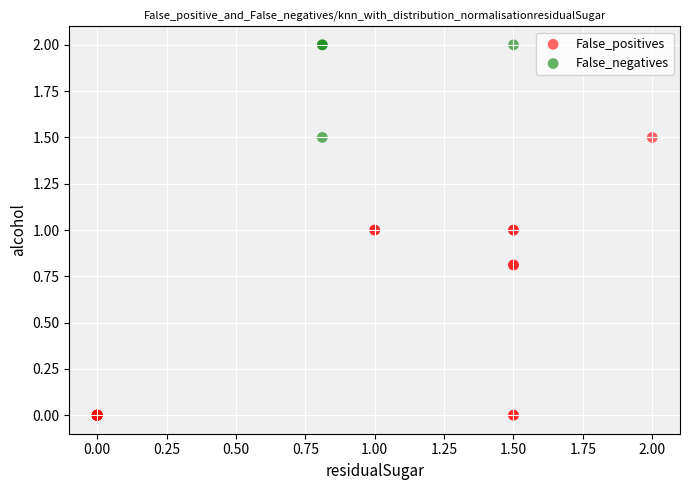

Which series reaches the minimum Y coordinate?

False_positives